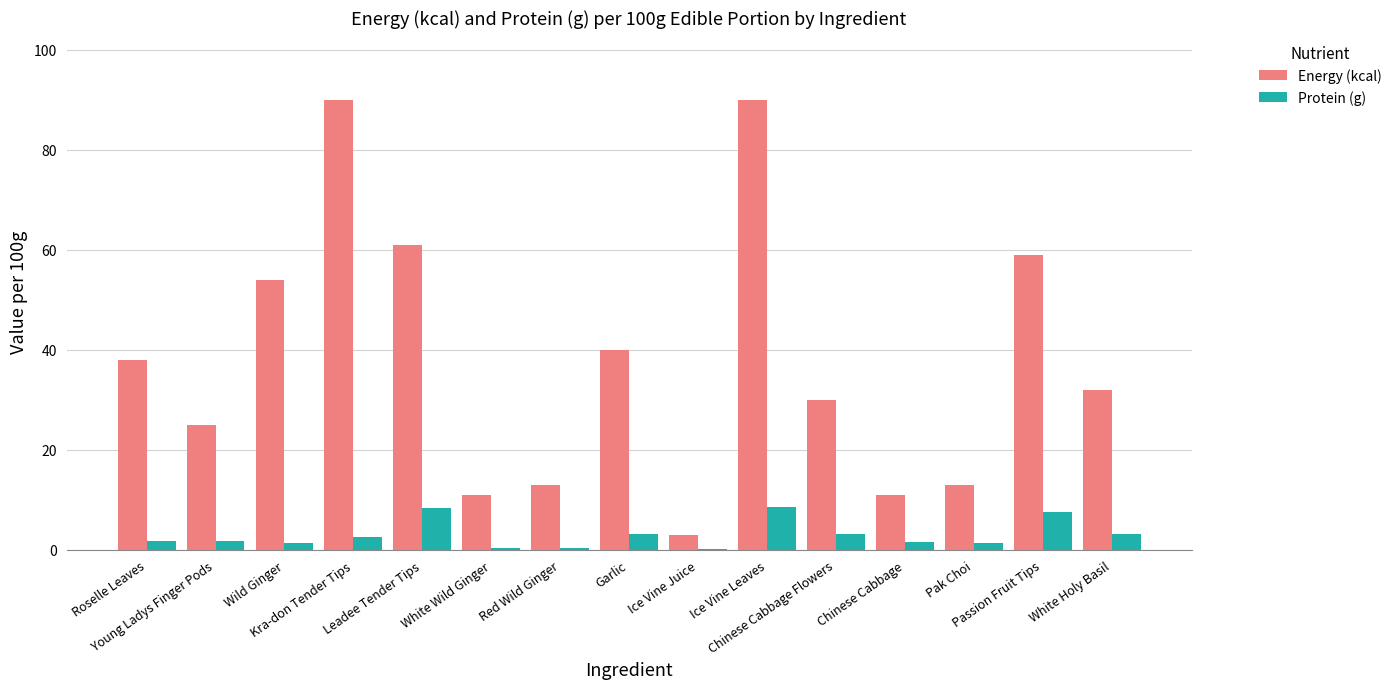

What is the spread (max minus min) of values at Red Wild Ginger?

12.6